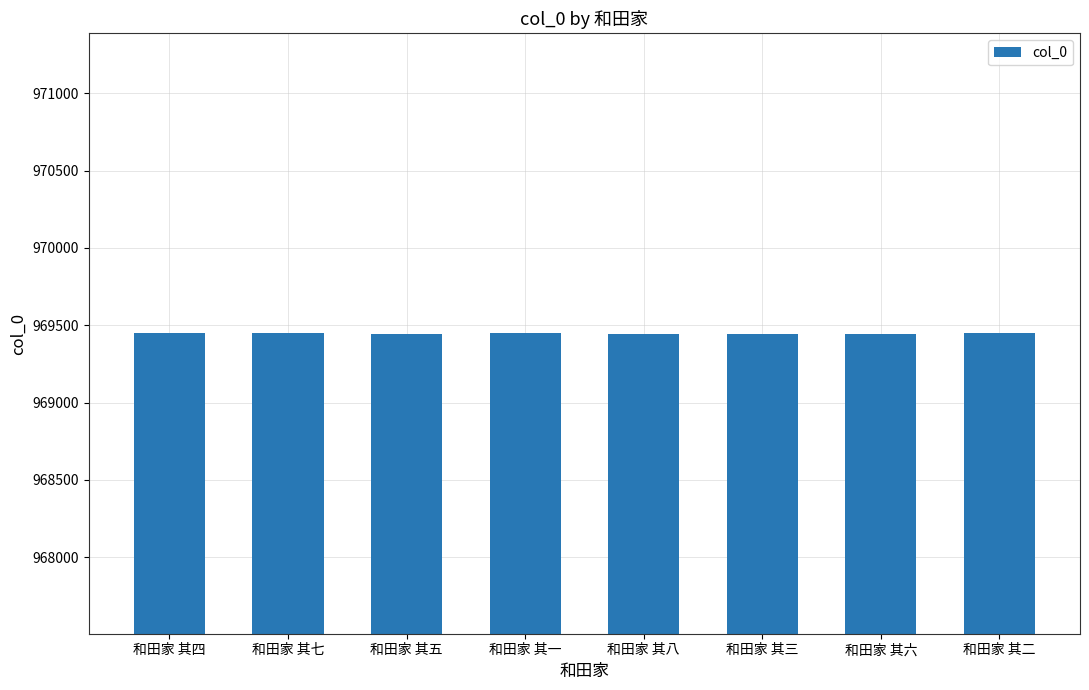

Read the value at 和田家 其四.

969448